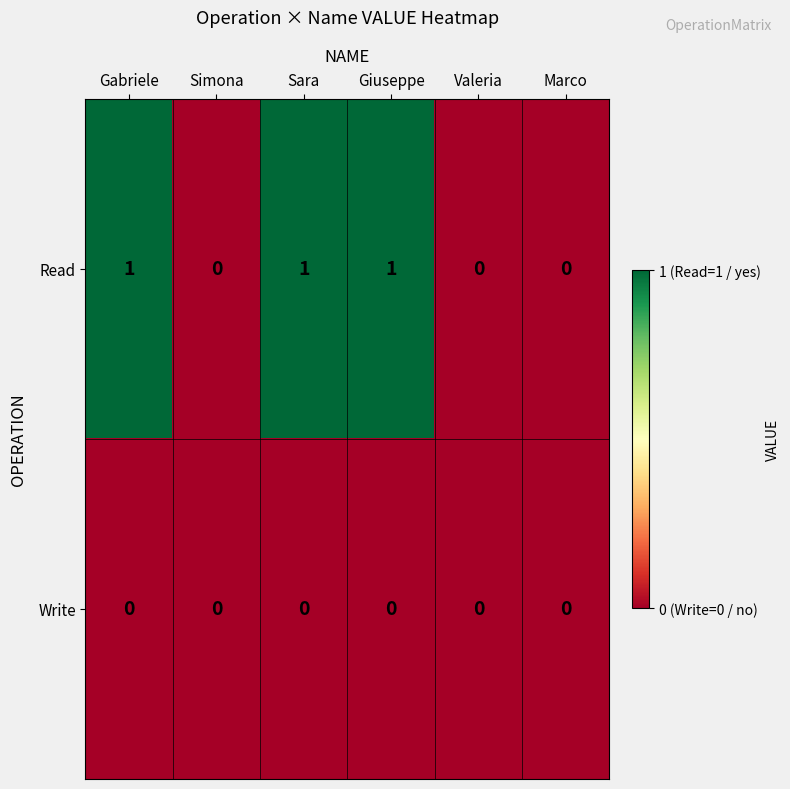

Reading left to right, extract all data points from this chart.

Read: Gabriele=1	Simona=0	Sara=1	Giuseppe=1	Valeria=0	Marco=0
Write: Gabriele=0	Simona=0	Sara=0	Giuseppe=0	Valeria=0	Marco=0